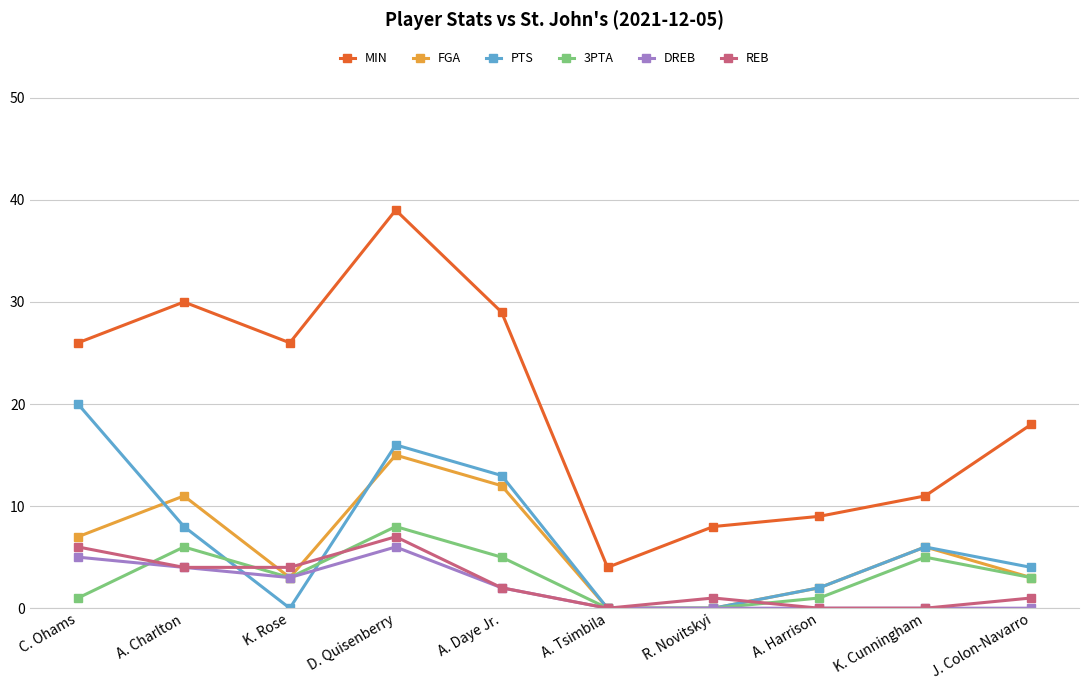

What is the label of the 2nd point from the right?

K. Cunningham